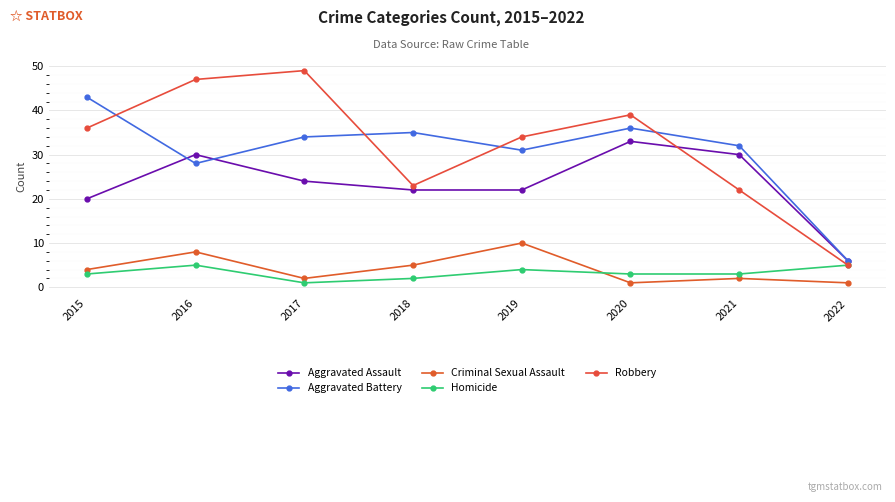

What are all the series names shown in the legend?

Aggravated Assault, Aggravated Battery, Criminal Sexual Assault, Homicide, Robbery